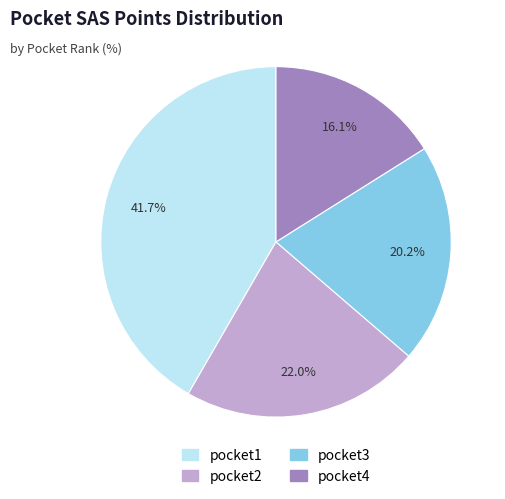

Is it true that pocket1 is 36% of the pie?

False